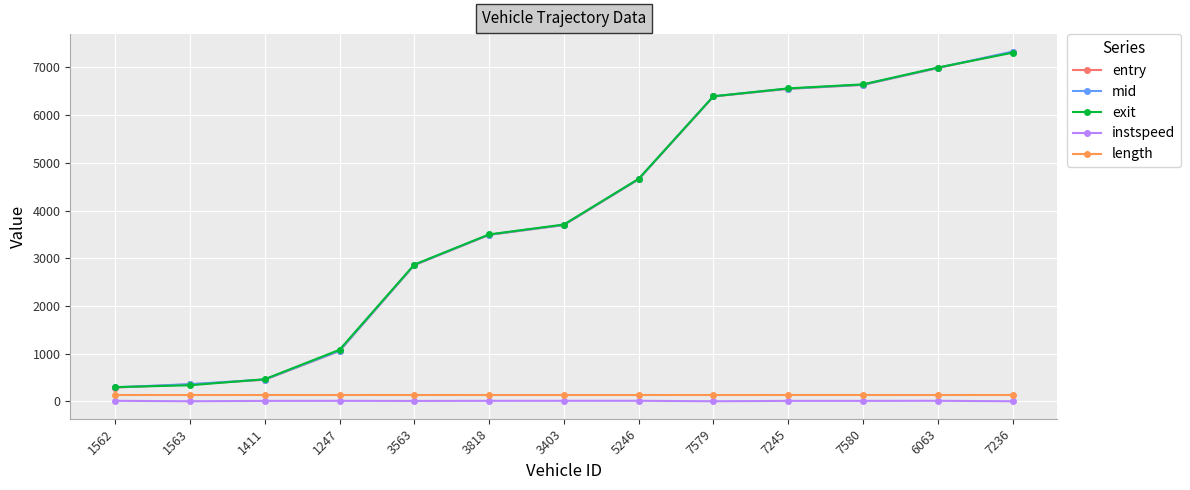

Which series has the widest spread of values?

mid